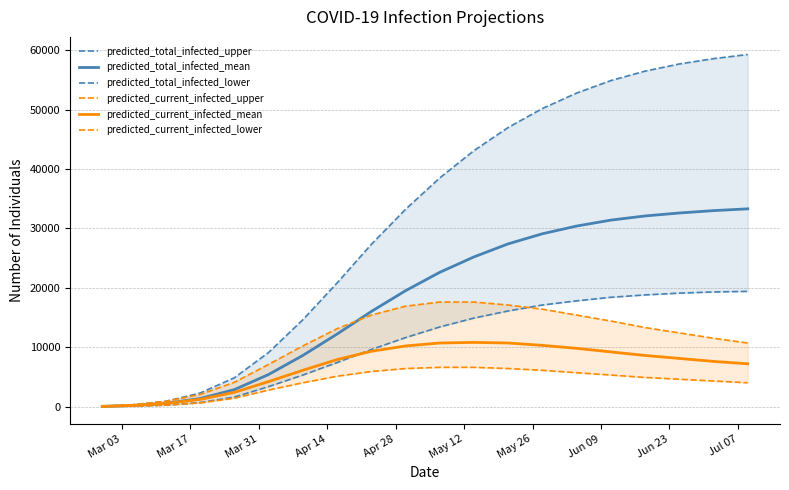

Is this an area chart (filled region under the line)?

No